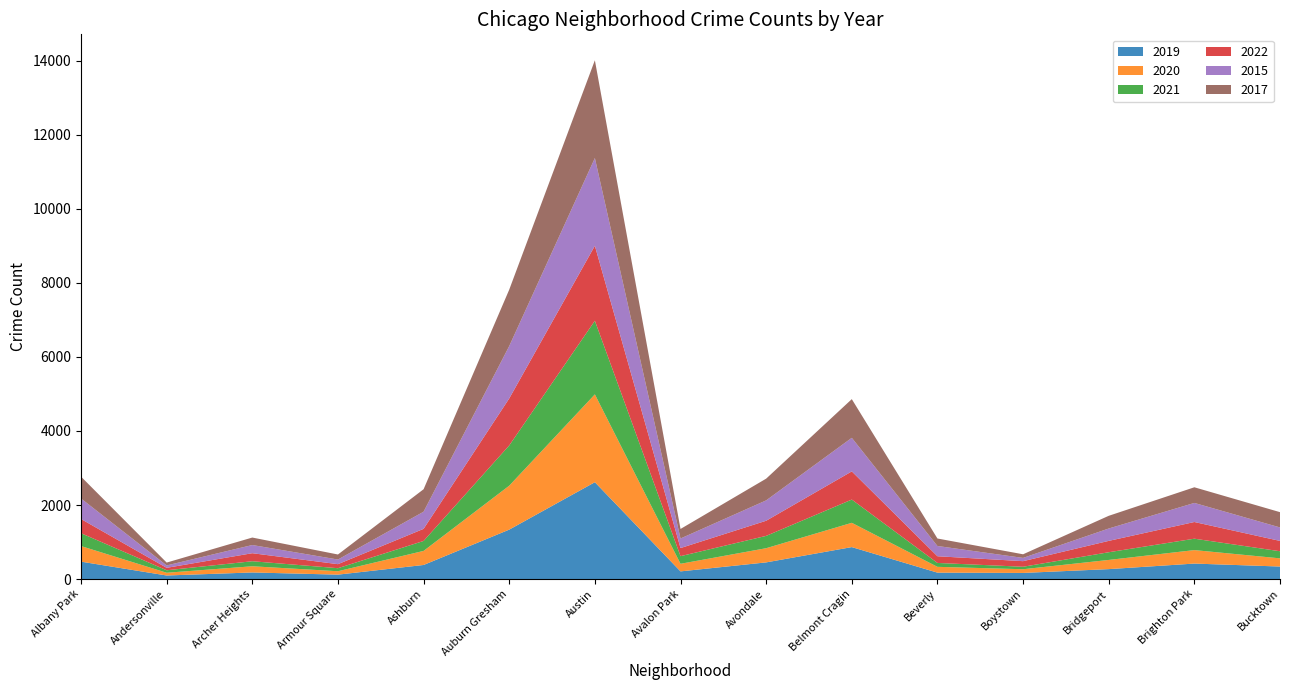

Reading right to left, transcribe all the data shown in this chart.

2019: Bucktown=338	Brighton Park=418	Bridgeport=268	Boystown=165	Beverly=173	Belmont Cragin=863	Avondale=450	Avalon Park=207	Austin=2616	Auburn Gresham=1335	Ashburn=380	Armour Square=119	Archer Heights=178	Andersonville=96	Albany Park=470
2020: Bucktown=221	Brighton Park=364	Bridgeport=248	Boystown=100	Beverly=157	Belmont Cragin=656	Avondale=383	Avalon Park=205	Austin=2373	Auburn Gresham=1187	Ashburn=380	Armour Square=92	Archer Heights=167	Andersonville=74	Albany Park=421
2021: Bucktown=192	Brighton Park=308	Bridgeport=208	Boystown=67	Beverly=105	Belmont Cragin=628	Avondale=333	Avalon Park=206	Austin=1988	Auburn Gresham=1087	Ashburn=269	Armour Square=82	Archer Heights=136	Andersonville=67	Albany Park=347
2022: Bucktown=279	Brighton Park=451	Bridgeport=307	Boystown=151	Beverly=181	Belmont Cragin=761	Avondale=409	Avalon Park=219	Austin=2026	Auburn Gresham=1270	Ashburn=327	Armour Square=109	Archer Heights=217	Andersonville=66	Albany Park=384
2015: Bucktown=364	Brighton Park=515	Bridgeport=334	Boystown=88	Beverly=277	Belmont Cragin=907	Avondale=550	Avalon Park=258	Austin=2370	Auburn Gresham=1415	Ashburn=463	Armour Square=125	Archer Heights=221	Andersonville=65	Albany Park=554
2017: Bucktown=413	Brighton Park=423	Bridgeport=343	Boystown=98	Beverly=202	Belmont Cragin=1045	Avondale=587	Avalon Park=258	Austin=2641	Auburn Gresham=1524	Ashburn=607	Armour Square=136	Archer Heights=202	Andersonville=77	Albany Park=590